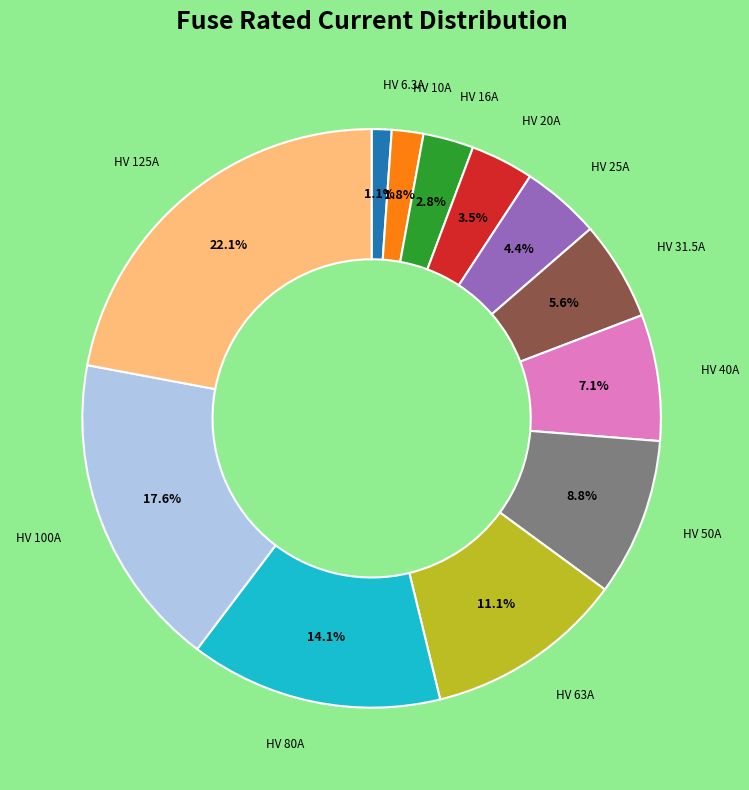

Is there a majority slice in this chart?

No